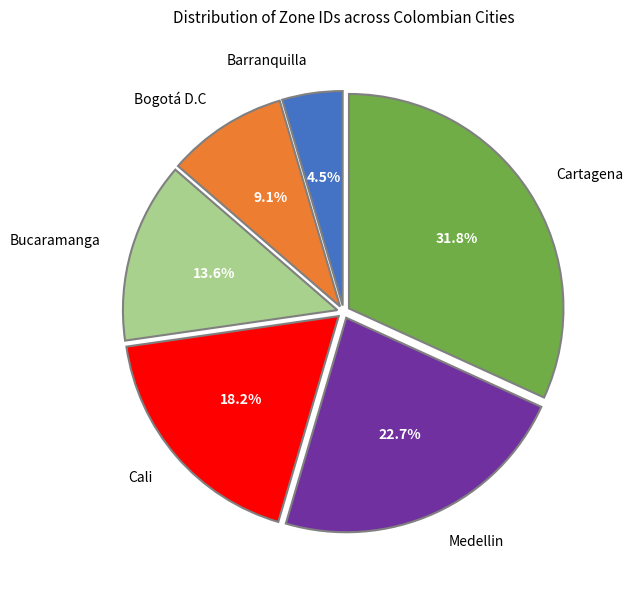

To the nearest percent, what is the difference between the Cali and Cartagena slice percentages?

14%